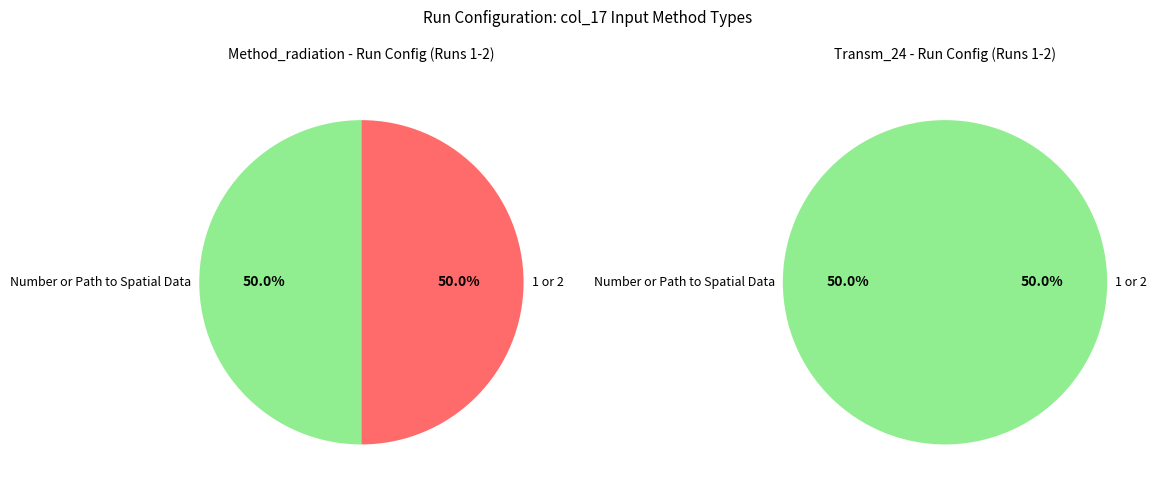

What is the smallest slice in the pie chart?

Number or Path to Spatial Data